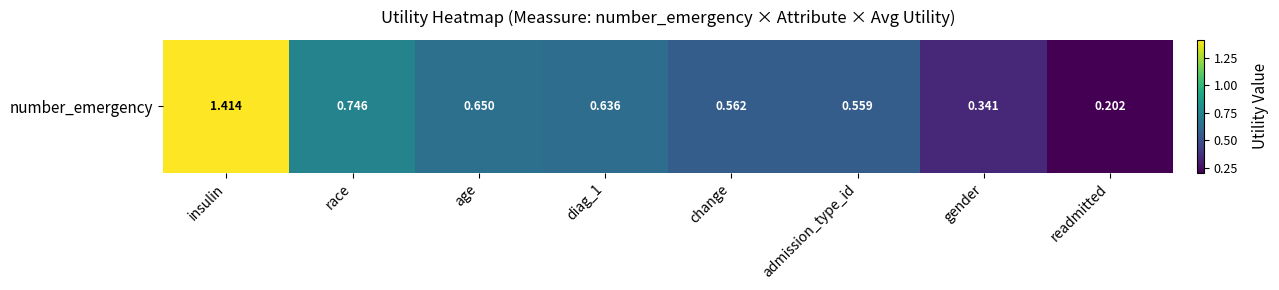

Read the value at race.

0.7